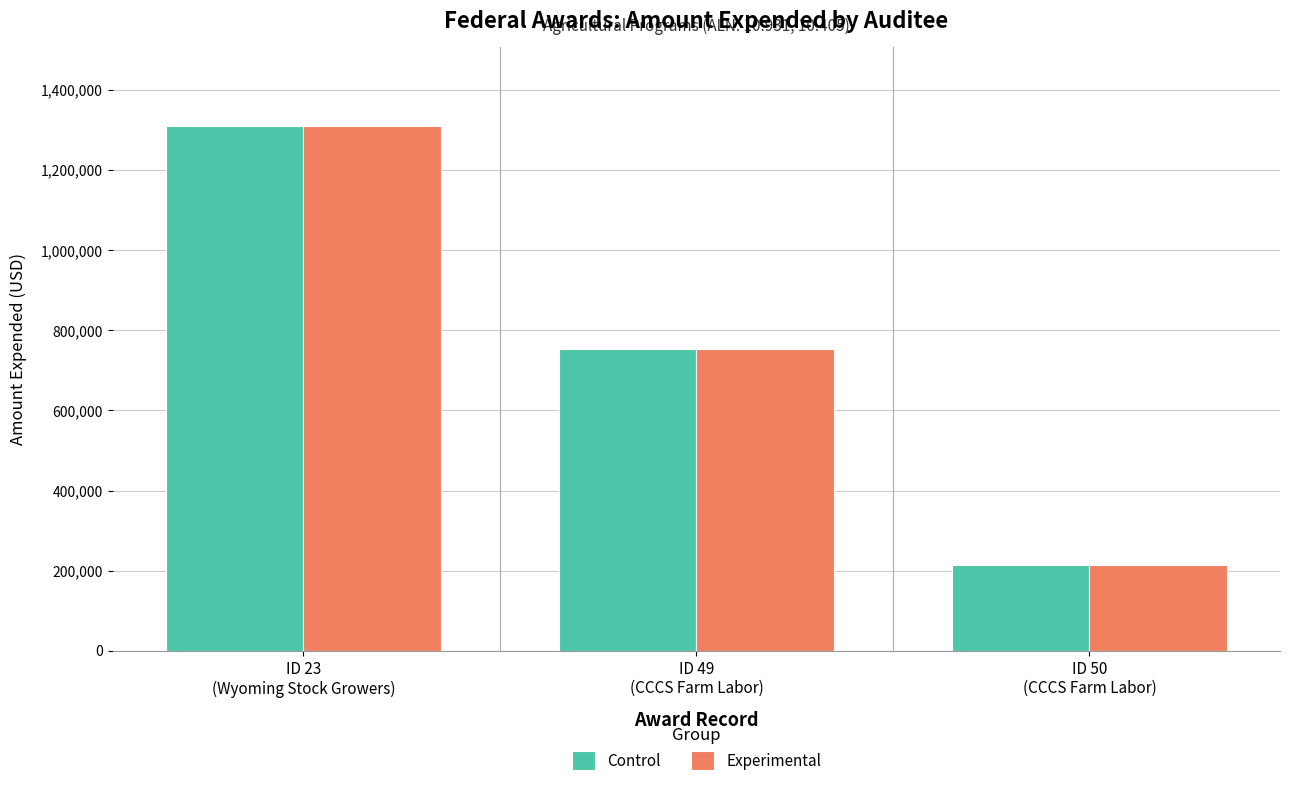

What is the difference between the maximum and minimum values in the Control series?

1094544